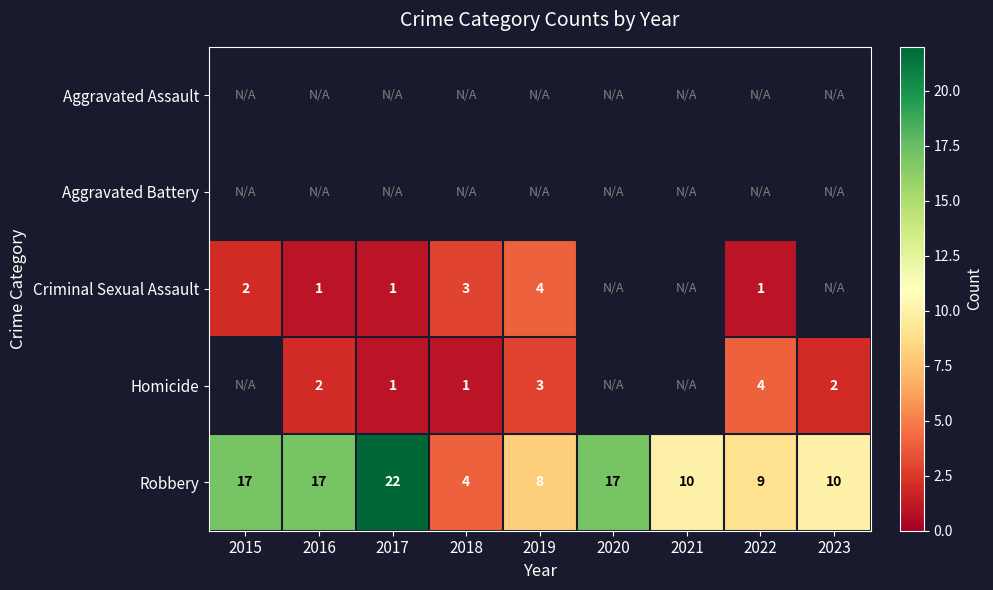

At which category does the chart reach its peak across all series?

2017